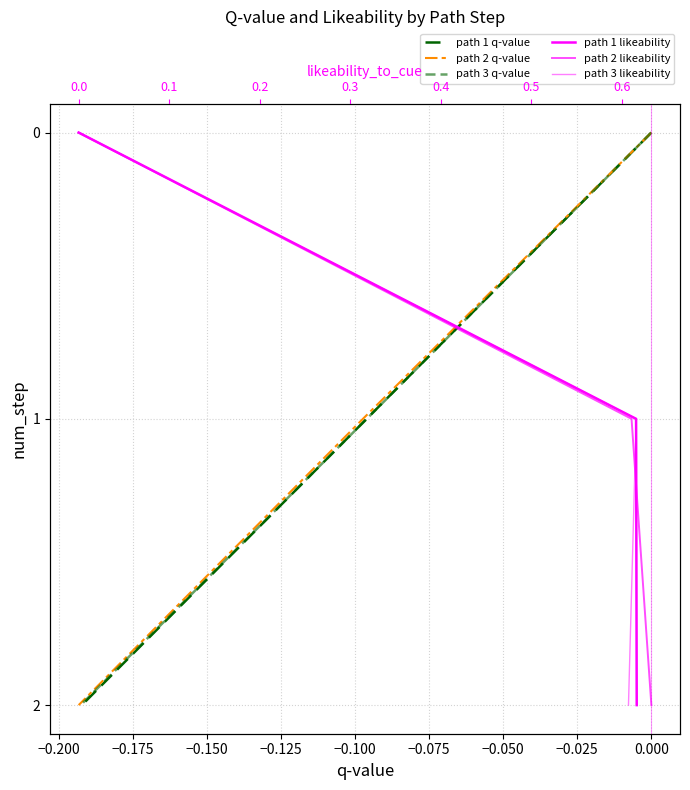

How many values in the path 3 q-value series are below 1?

1